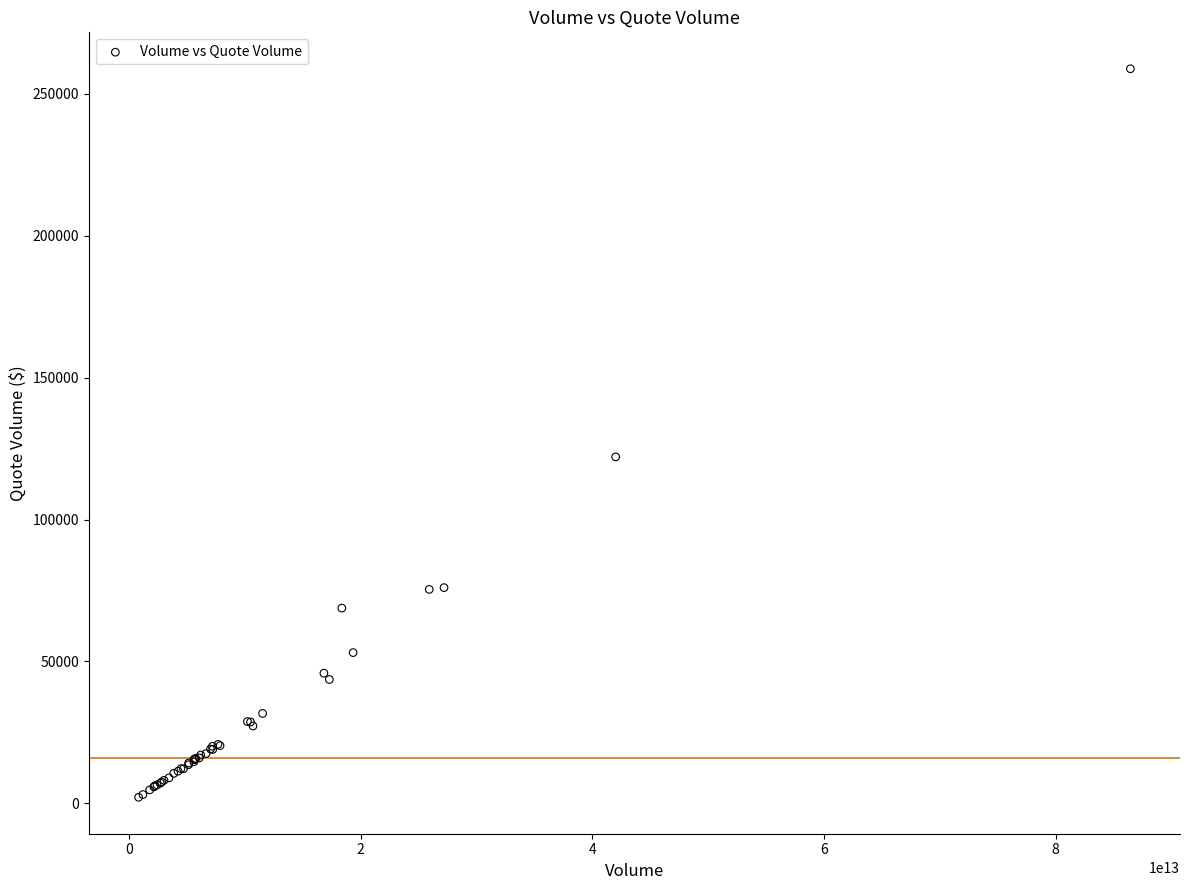

What Y value in the scatter plot is closest to 130471?

122069.4